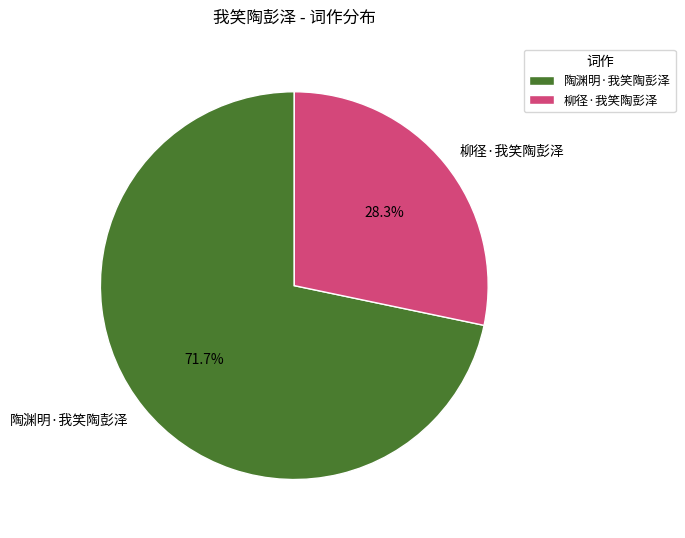

To the nearest percent, what is the combined percentage of 柳径·我笑陶彭泽 and 陶渊明·我笑陶彭泽?

100%